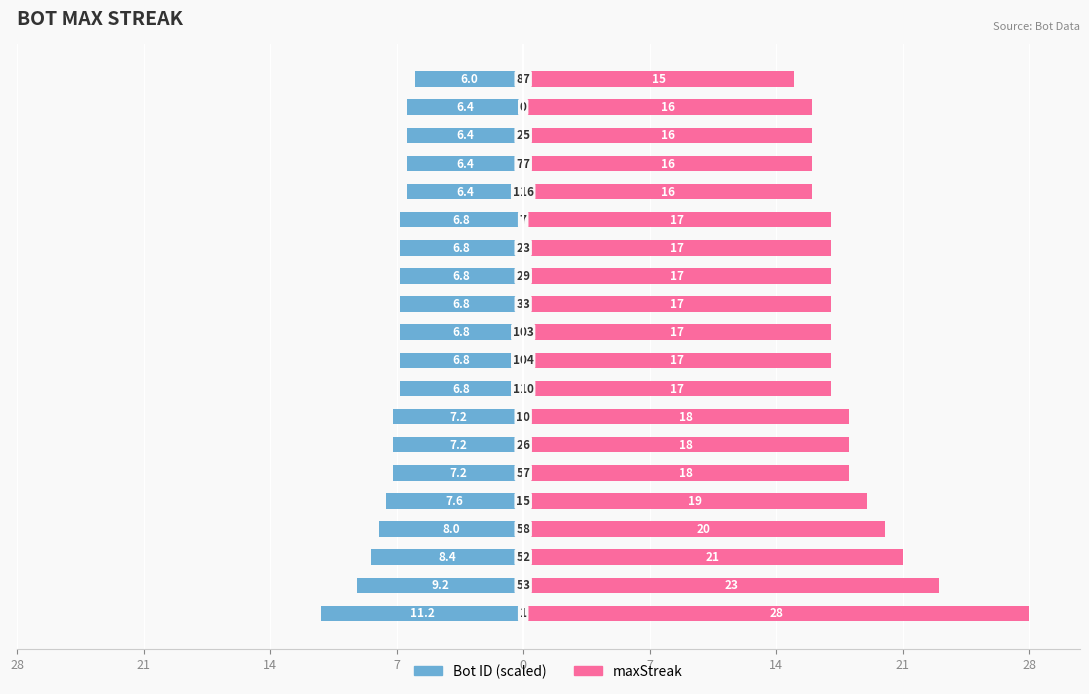

How many data points in maxStreak are less than 17?

5